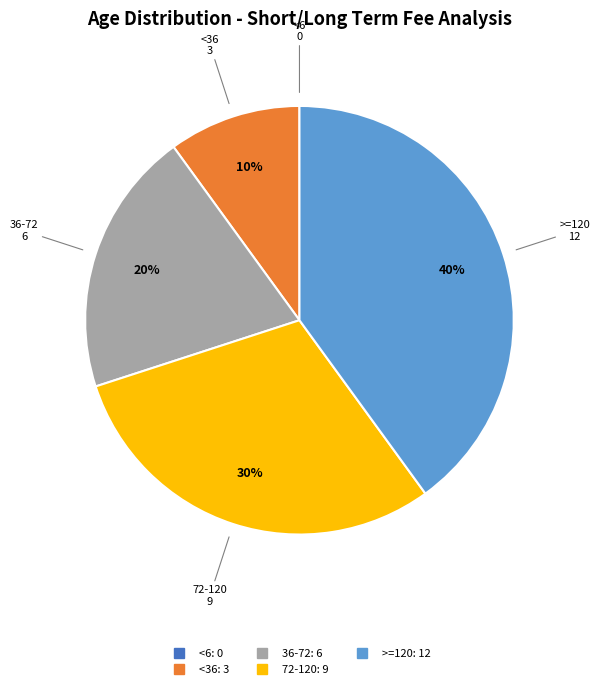

The 72-120 slice represents 30% of the pie. True or false?

True